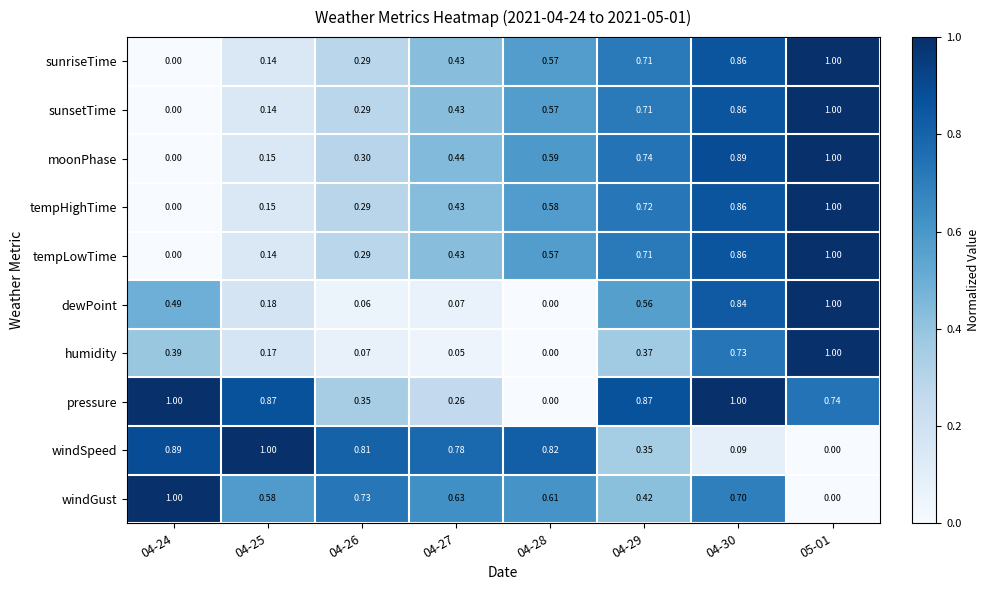

Is the value of windGust at 04-27 greater than the value of humidity at 05-01?

No